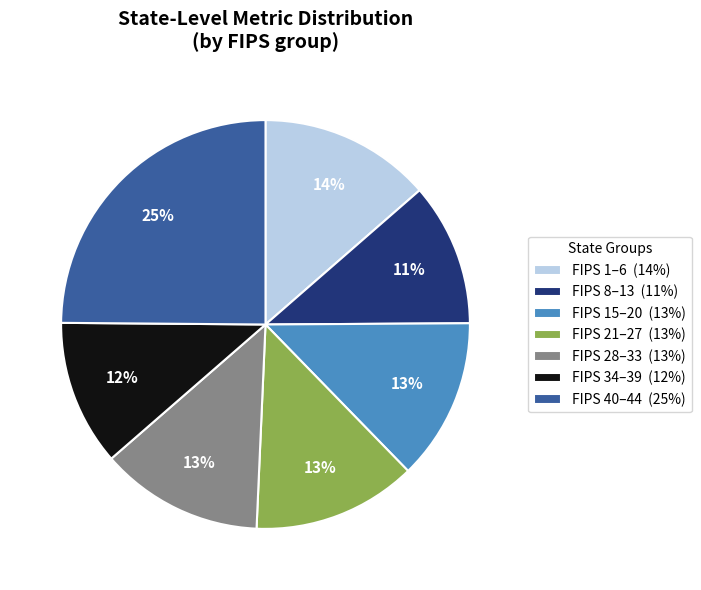

To the nearest percent, what is the difference between the largest and smallest slice percentages?

14%